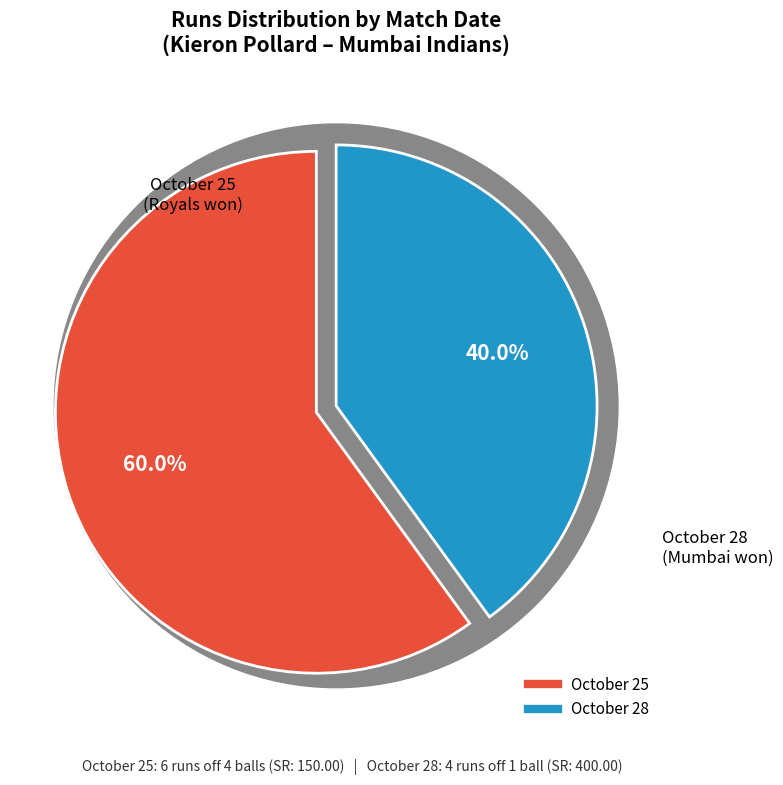

To the nearest percent, what percentage of the pie is October 25?

60%